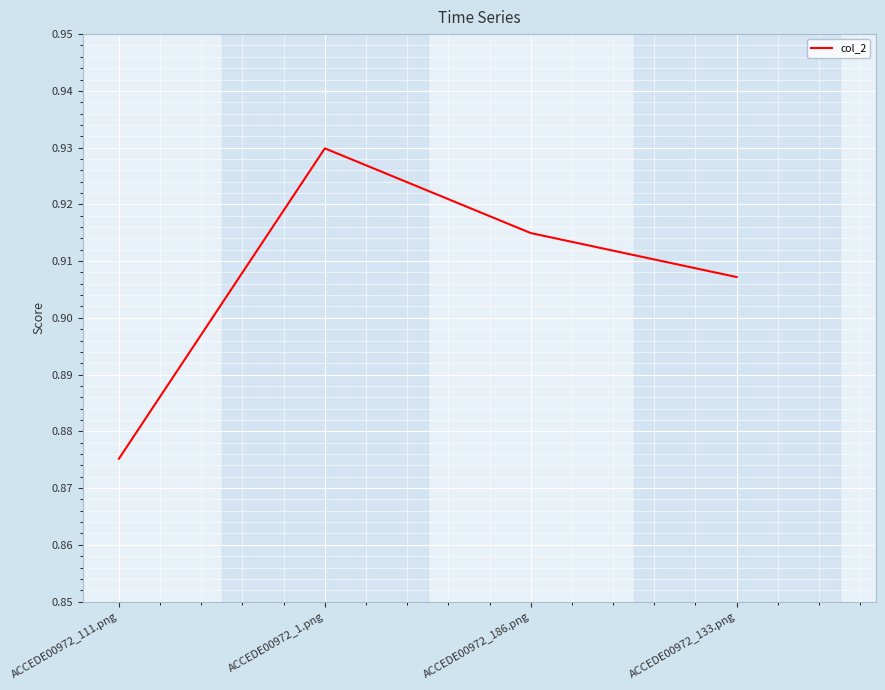

What is the sum of all values?

3.6